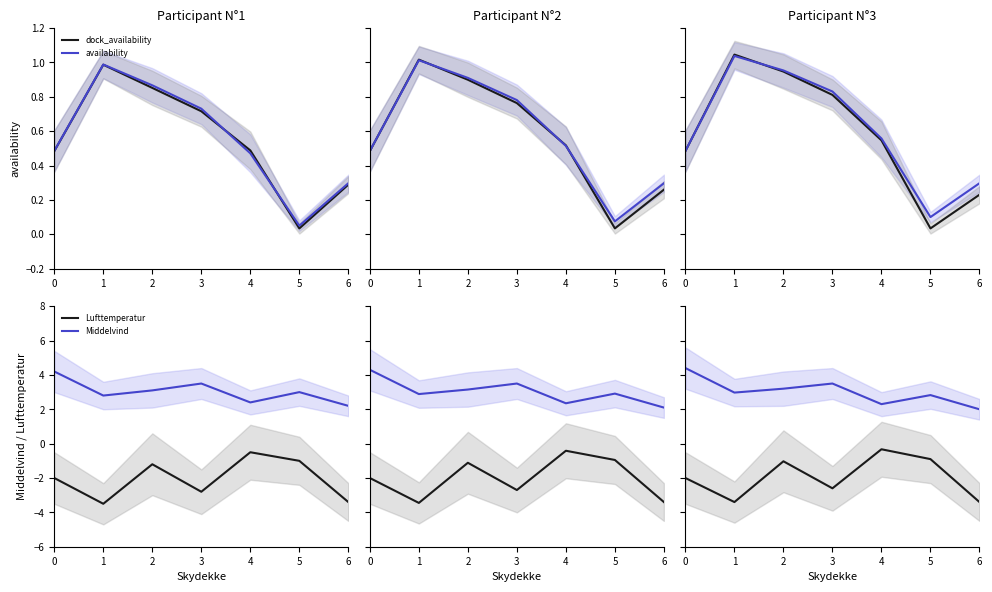

True or false: Middelvind and availability intersect in this chart.

False